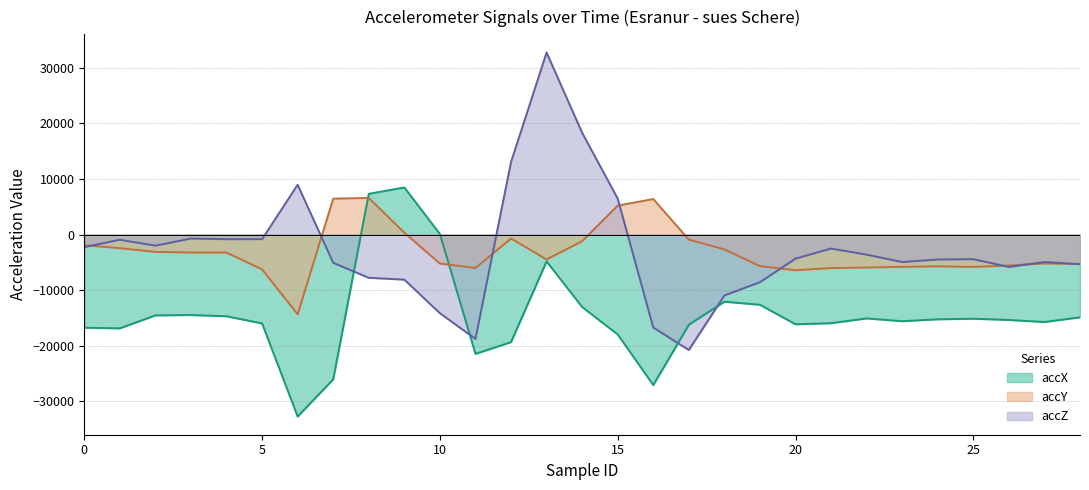

How many lines are shown in the chart?

3